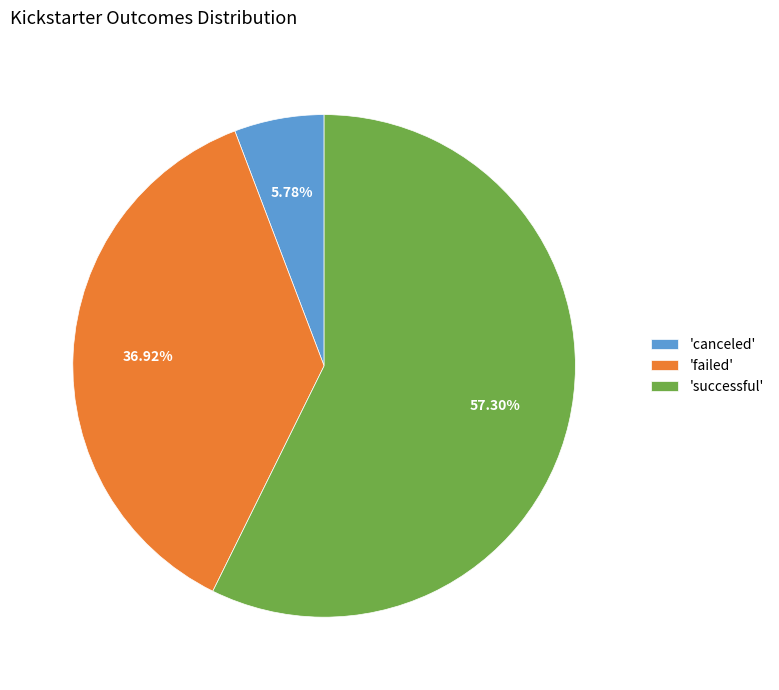

Does 'failed' account for over 50% of the chart?

No